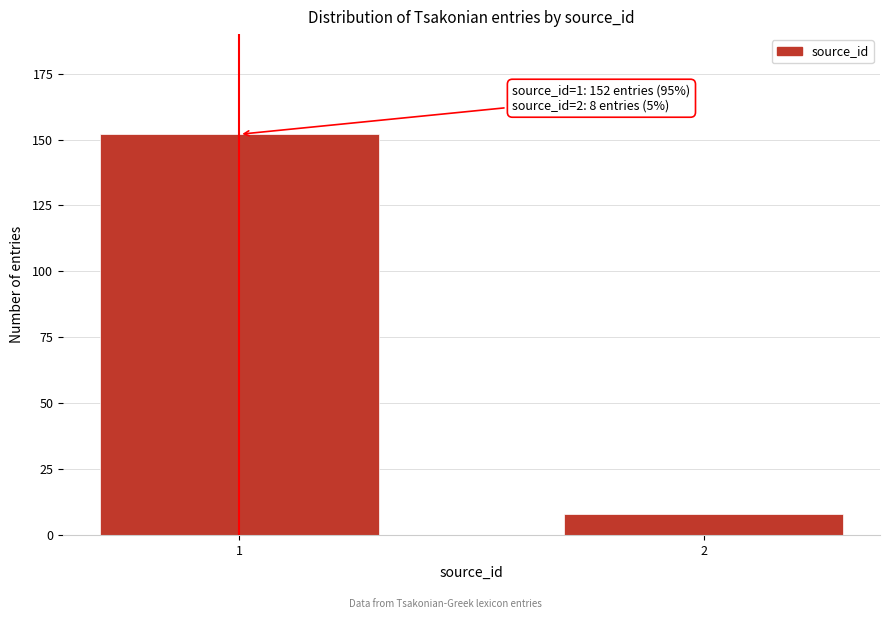

Reading left to right, list all the values displayed in this chart.

152	8